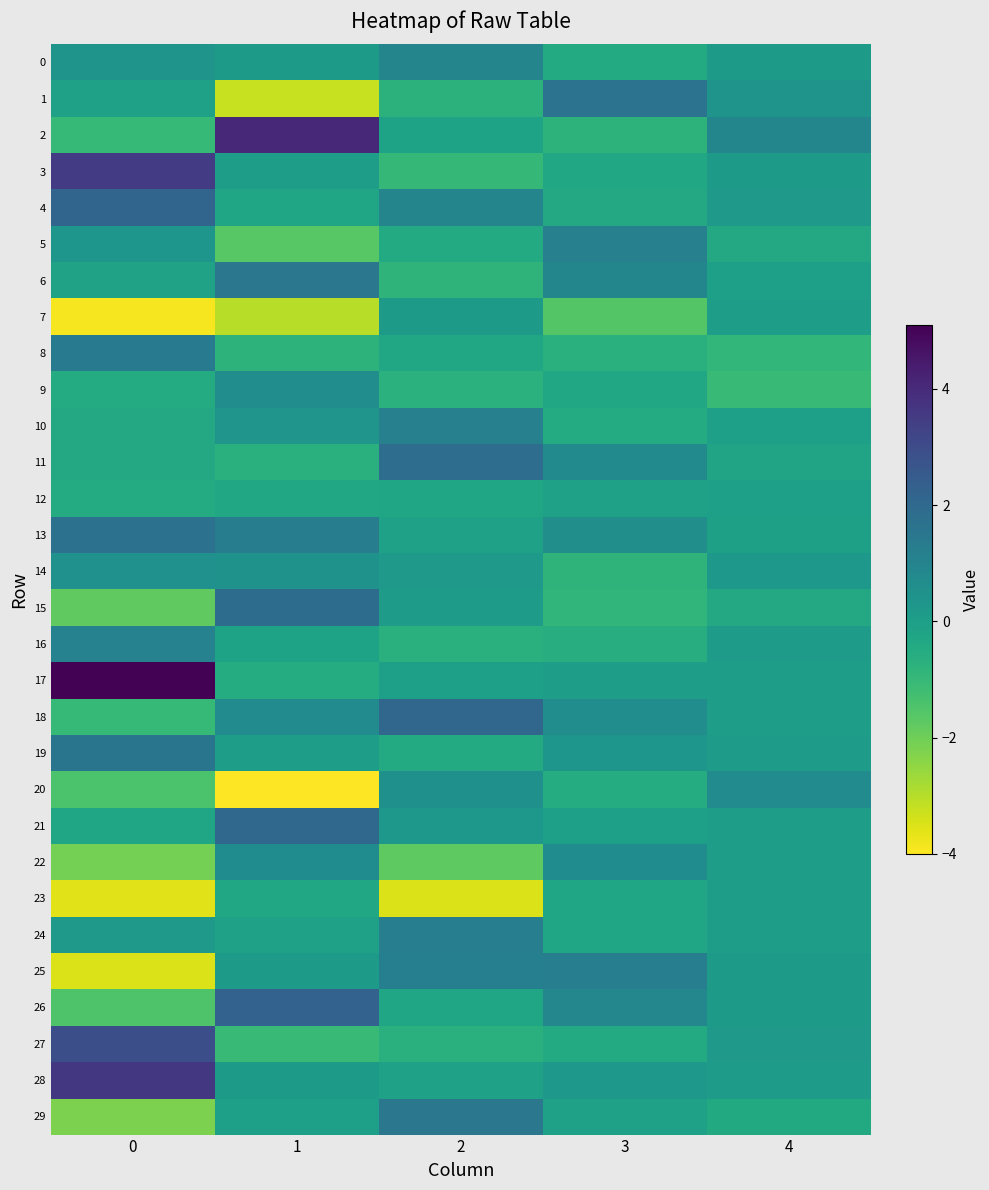

Reading right to left, what are all the values shown in this chart?

0: 4=0.1	3=-0.5	2=0.9	1=0.1	0=0.4
1: 4=0.4	3=1.6	2=-0.8	1=-3.2	0=-0.1
2: 4=0.9	3=-0.8	2=-0.2	1=4.1	0=-1.0
3: 4=0.1	3=-0.4	2=-1.0	1=0.0	0=3.5
4: 4=0.2	3=-0.4	2=1.0	1=-0.3	0=2.1
5: 4=-0.4	3=1.2	2=-0.5	1=-1.6	0=0.3
6: 4=-0.0	3=0.9	2=-0.8	1=1.5	0=-0.1
7: 4=0.0	3=-1.6	2=0.1	1=-3.0	0=-3.9
8: 4=-0.9	3=-0.7	2=-0.4	1=-0.8	0=1.3
9: 4=-1.0	3=-0.3	2=-0.7	1=0.6	0=-0.5
10: 4=-0.0	3=-0.5	2=1.1	1=0.4	0=-0.4
11: 4=-0.2	3=0.8	2=1.9	1=-0.7	0=-0.4
12: 4=-0.0	3=-0.1	2=-0.3	1=-0.4	0=-0.5
13: 4=-0.1	3=0.6	2=-0.1	1=1.3	0=1.7
14: 4=0.2	3=-0.8	2=0.2	1=0.4	0=0.5
15: 4=-0.4	3=-0.9	2=0.1	1=1.9	0=-1.8
16: 4=0.1	3=-0.6	2=-0.7	1=-0.2	0=1.1
17: 4=-0.0	3=0.0	2=-0.0	1=-0.5	0=5.1
18: 4=-0.0	3=0.6	2=2.1	1=0.7	0=-1.0
19: 4=0.1	3=0.3	2=-0.4	1=0.0	0=1.6
20: 4=0.7	3=-0.5	2=0.5	1=-4.0	0=-1.4
21: 4=0.0	3=-0.0	2=0.2	1=2.1	0=-0.3
22: 4=0.0	3=0.7	2=-1.8	1=0.7	0=-2.1
23: 4=0.0	3=-0.3	2=-3.5	1=-0.4	0=-3.6
24: 4=0.0	3=-0.2	2=1.2	1=-0.1	0=0.2
25: 4=0.1	3=1.2	2=1.2	1=0.1	0=-3.5
26: 4=0.1	3=0.9	2=-0.3	1=2.2	0=-1.5
27: 4=0.2	3=-0.4	2=-0.7	1=-1.1	0=2.9
28: 4=0.1	3=0.2	2=-0.1	1=0.1	0=3.6
29: 4=-0.4	3=-0.1	2=1.5	1=-0.0	0=-2.2